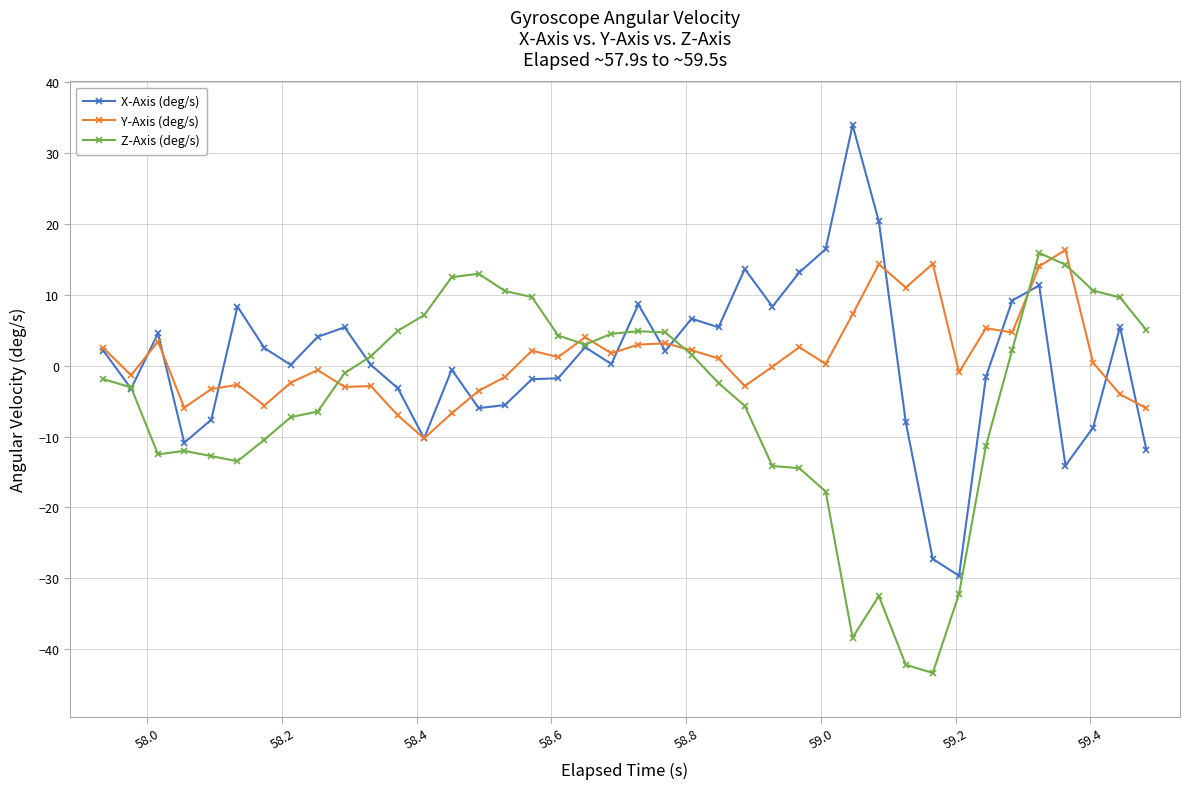

Count the number of data series in this chart.

3